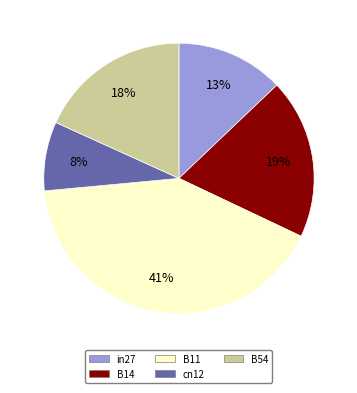

Between B11 and B54, which is larger?

B11